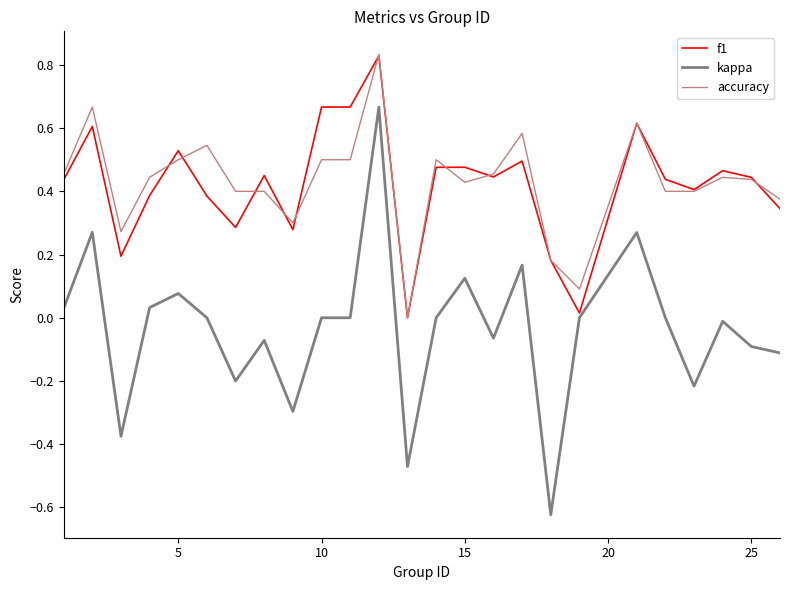

True or false: kappa and accuracy cross at least once.

False